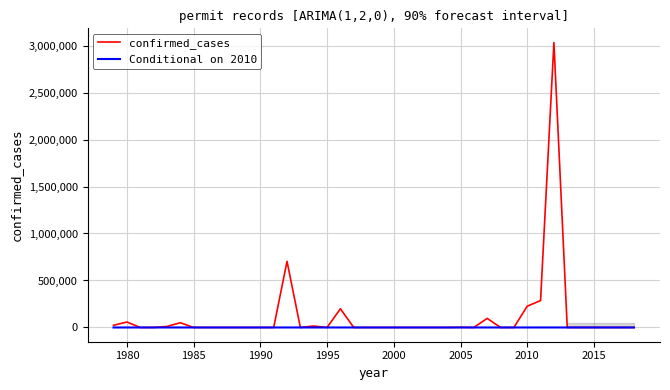

Which series has the widest spread of values?

confirmed_cases